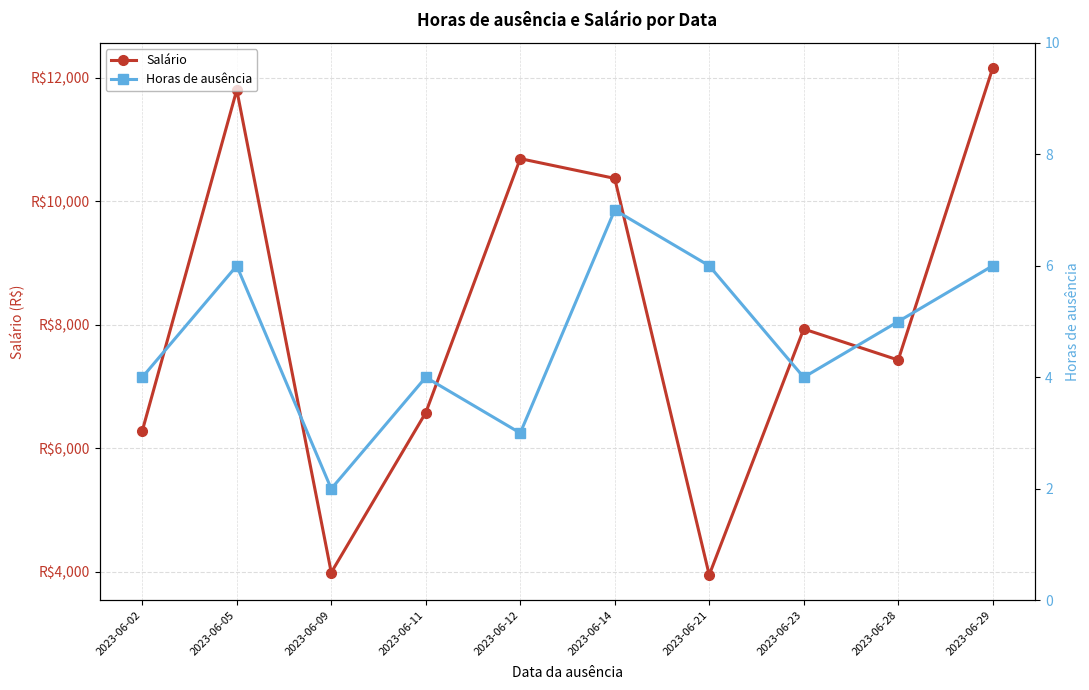

The value of Salário at 2023-06-02 is 6280.1. True or false?

True